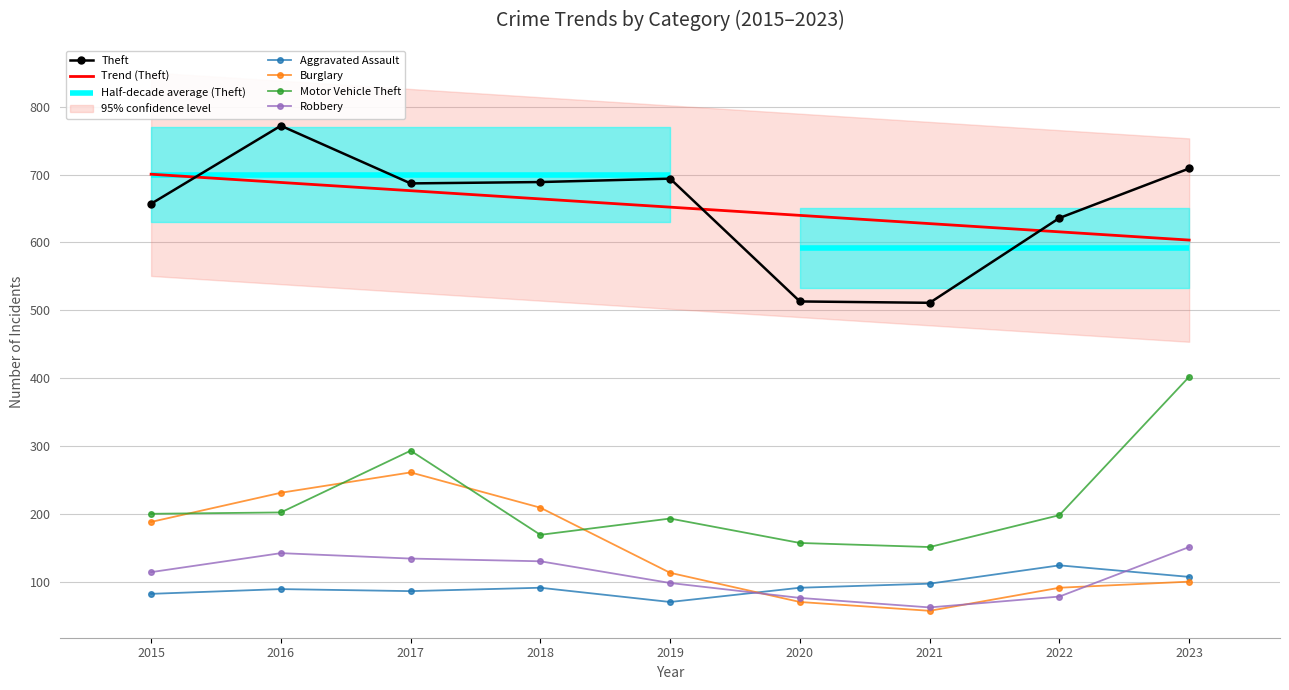

Reading right to left, extract all data points from this chart.

Aggravated Assault: 107	124	97	91	70	91	86	89	82
Burglary: 100	91	57	70	113	209	261	231	188
Motor Vehicle Theft: 402	198	151	157	193	169	293	202	200
Robbery: 151	78	62	76	98	130	134	142	114
Theft: 709	636	511	513	694	689	687	772	657